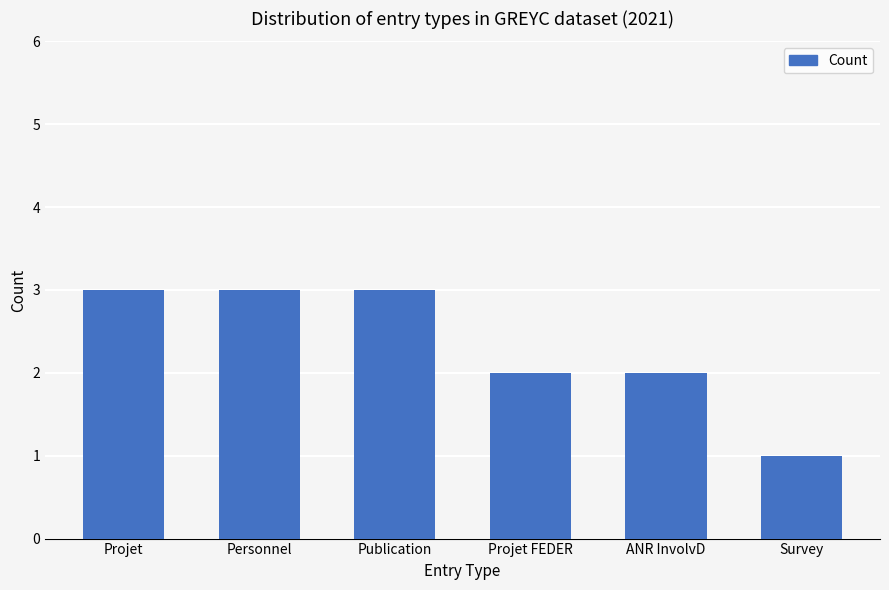

What is the maximum value shown in the chart?

3